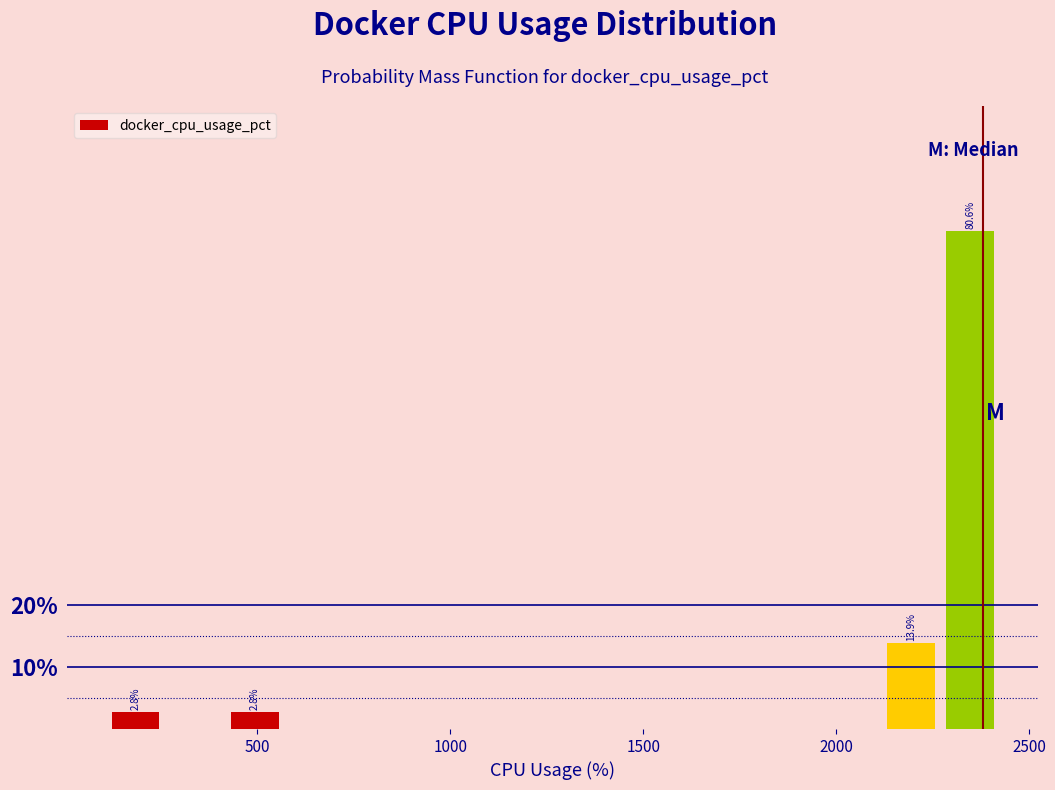

Read against the x-axis, roughly where is the centre of the tallest bar?

2350